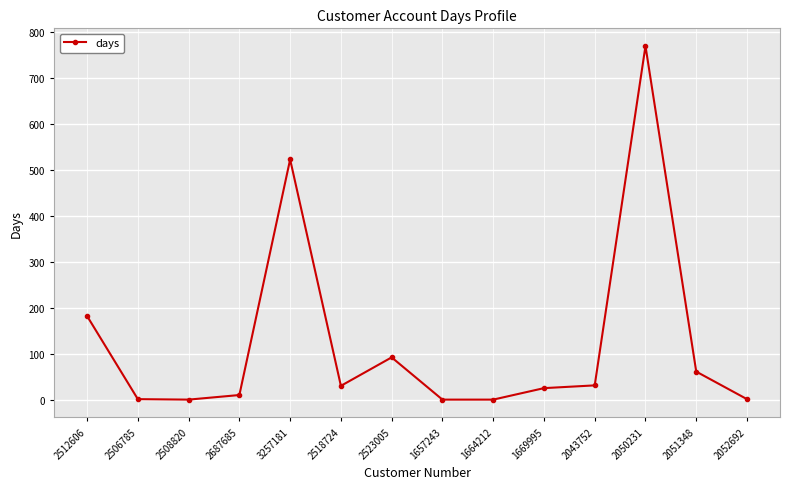

Which label corresponds to the largest value in the chart?

2050231